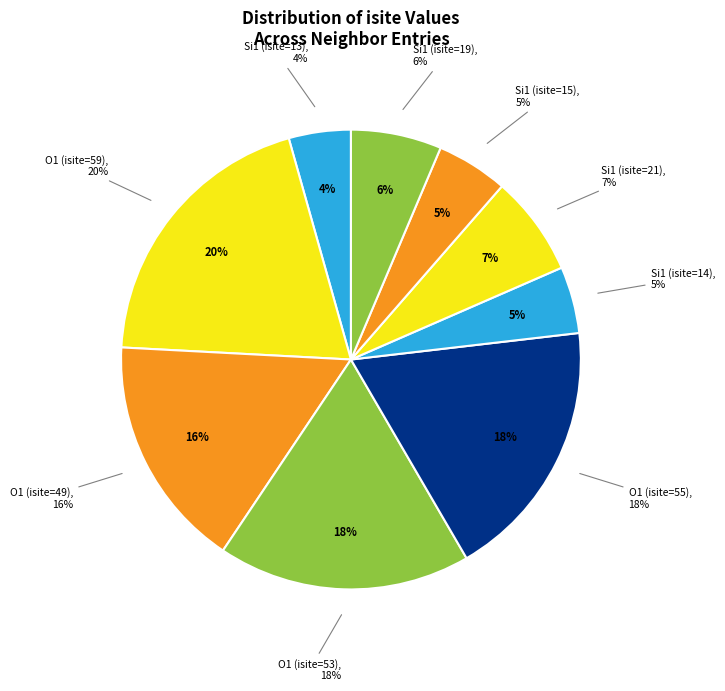

How many slices are in this pie chart?

9